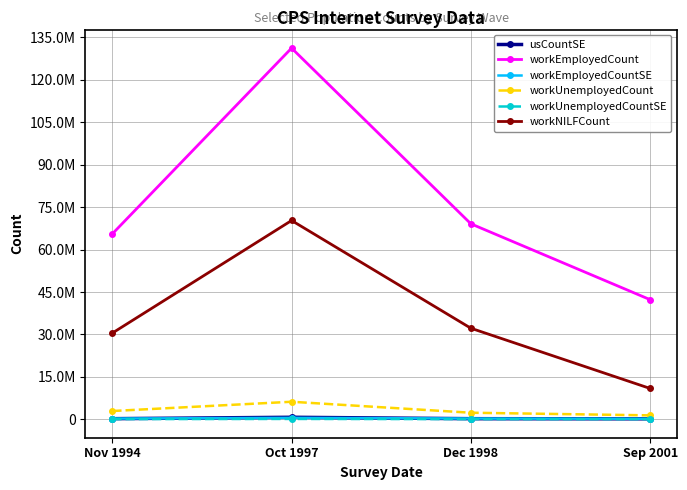

Where does the workNILFCount series first go above 32206410?

Oct 1997